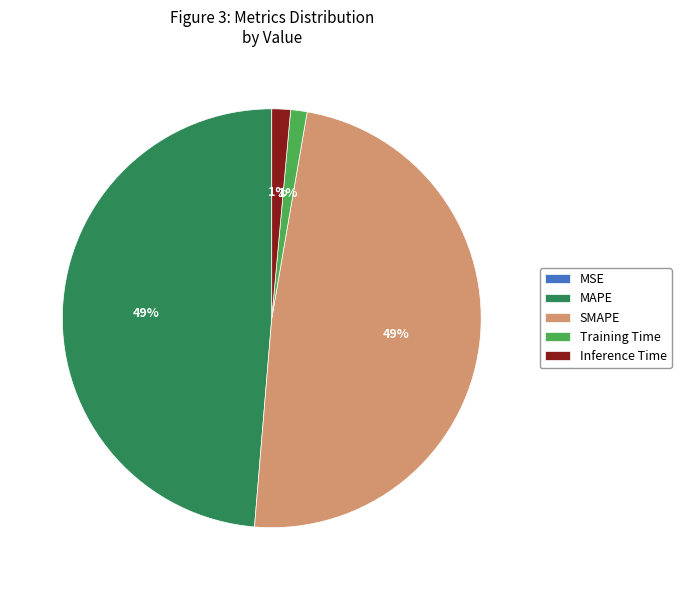

True or false: SMAPE accounts for 49% of the total.

True